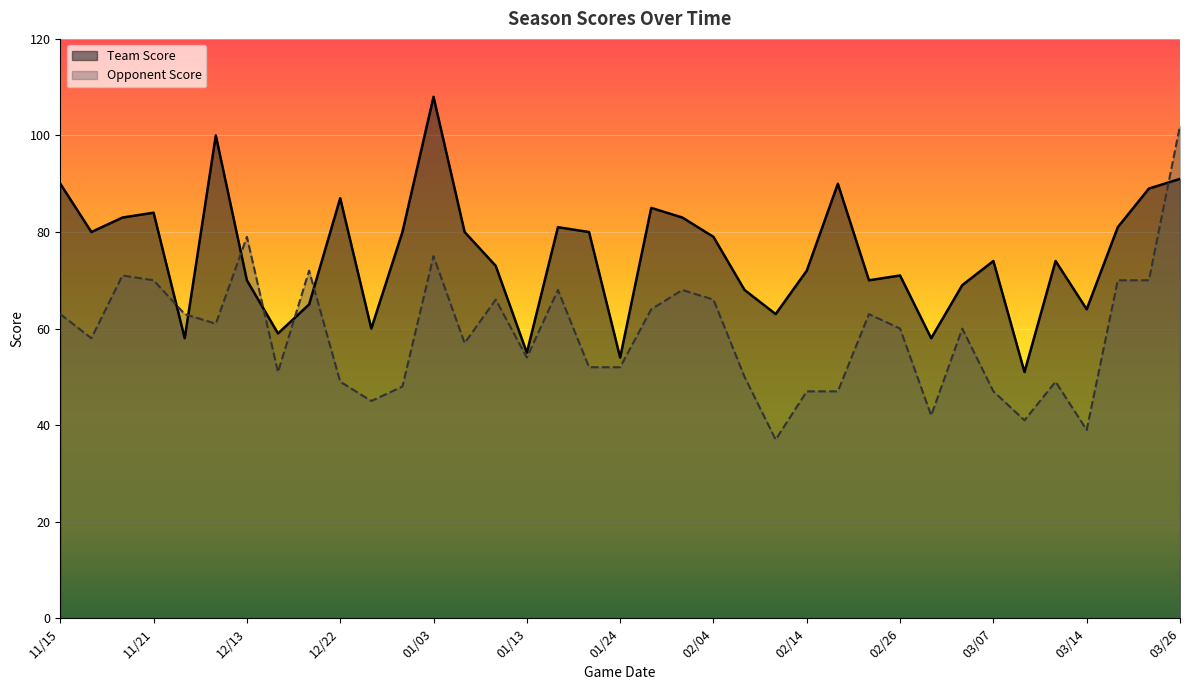

Which series changed the most between 01/03 and 03/13?

Team Score